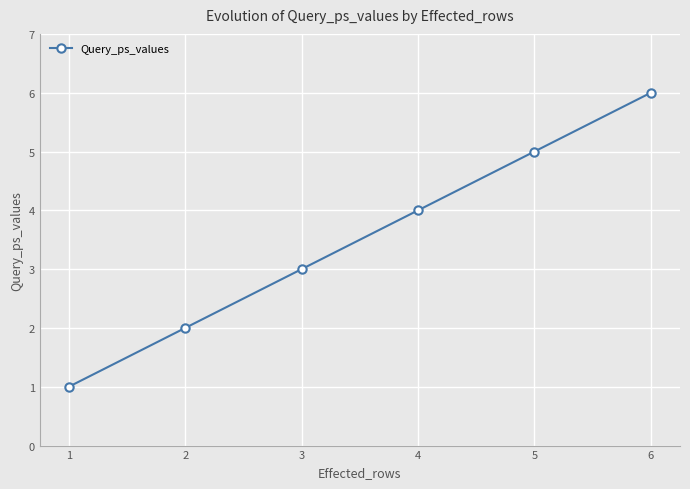

Count the number of categories in the chart.

6